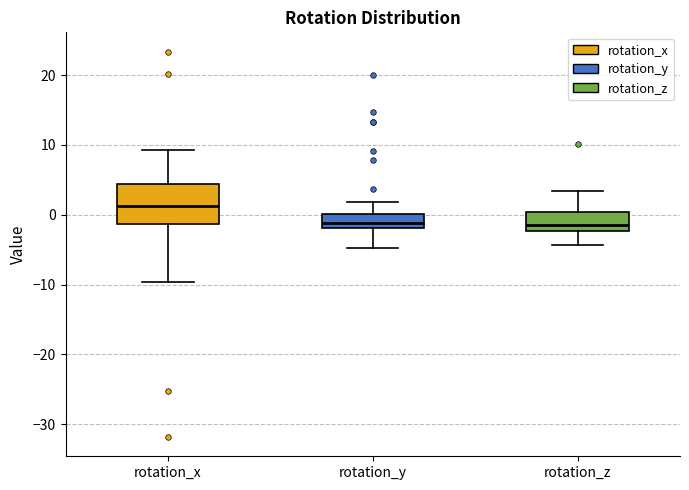

Which box is the tallest, from its lower edge to its upper edge?

rotation_x